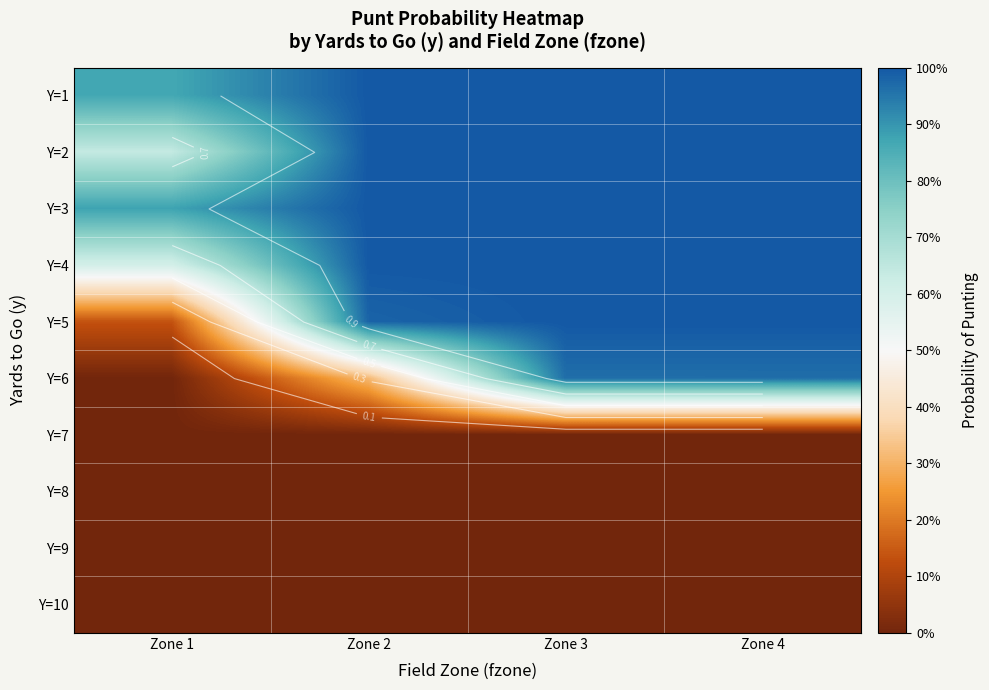

At which category is the sum across all series the highest?

Zone 4